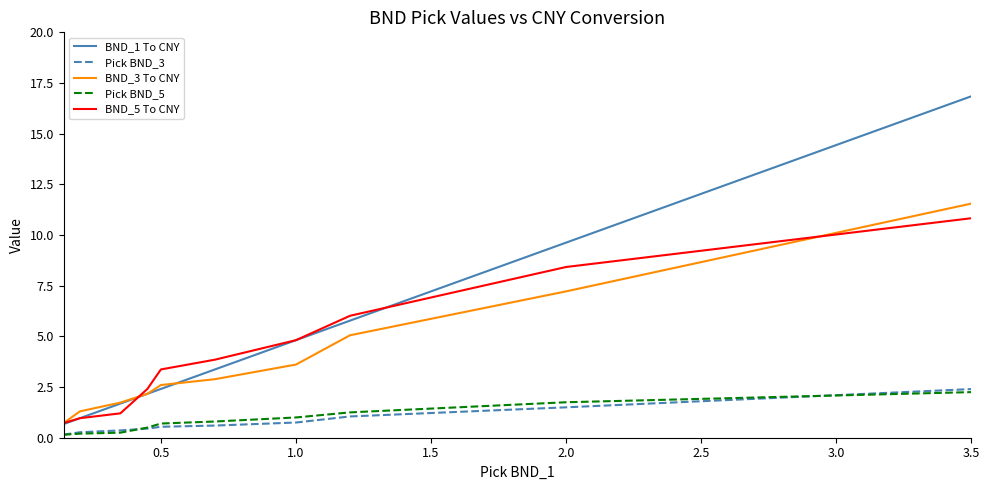

Which series has the largest range (max minus min)?

BND_1 To CNY